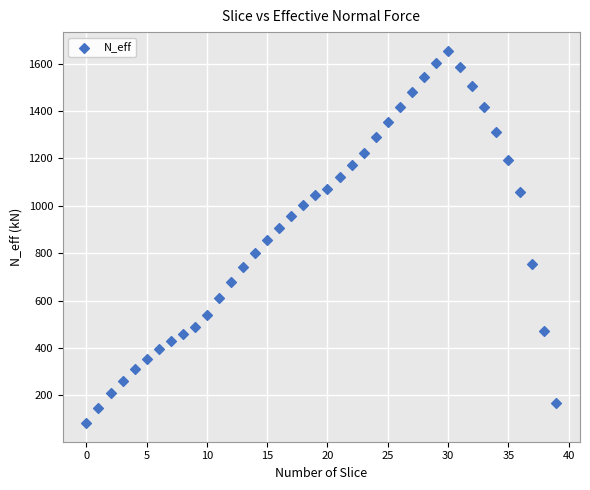

What is the range of Y values (max minus min)?

1571.4